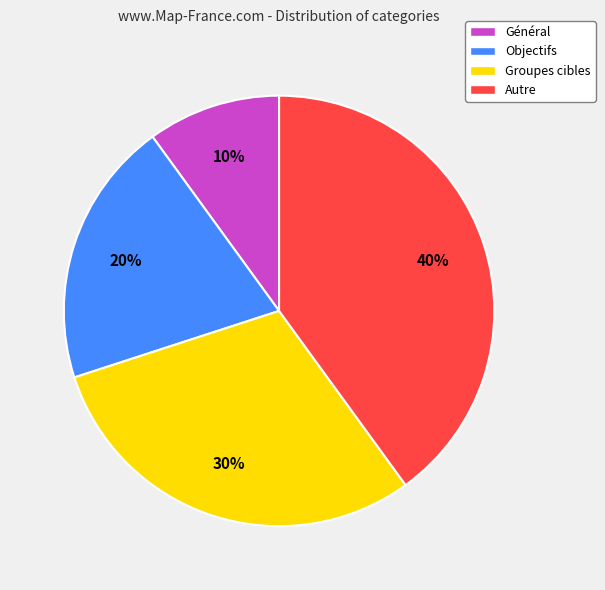

What percentage is the Autre slice, to the nearest percent?

40%